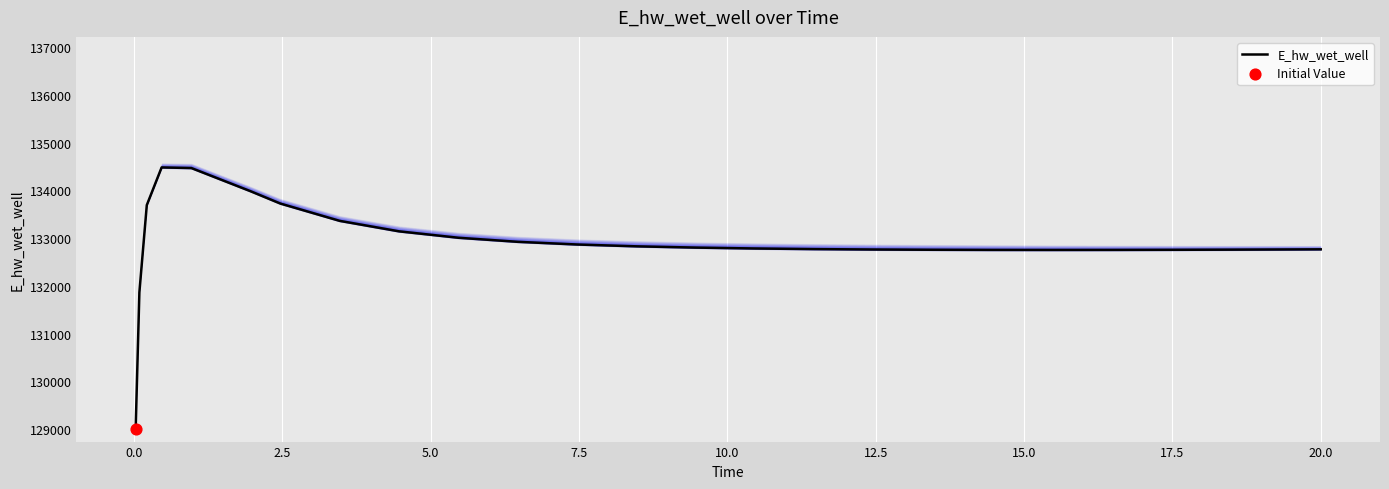

What is the maximum value for E_hw_wet_well?

134480.5